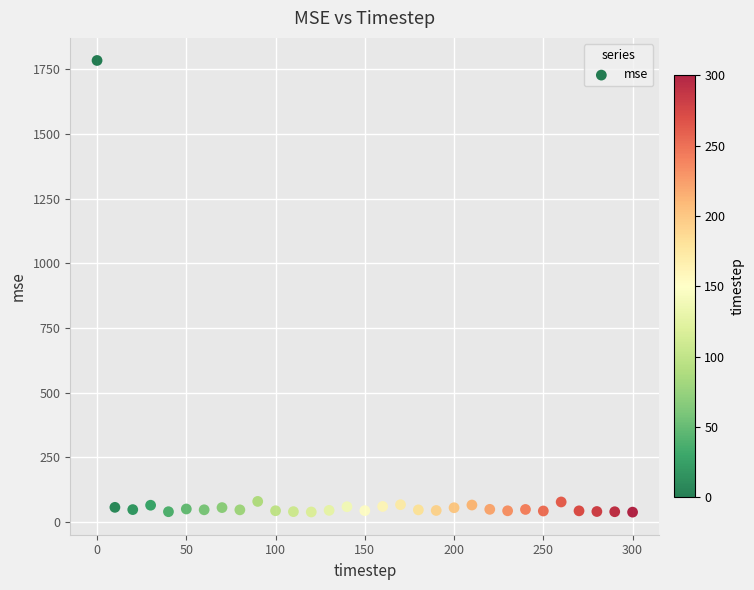

What is the range of X values (max minus min)?

300.0